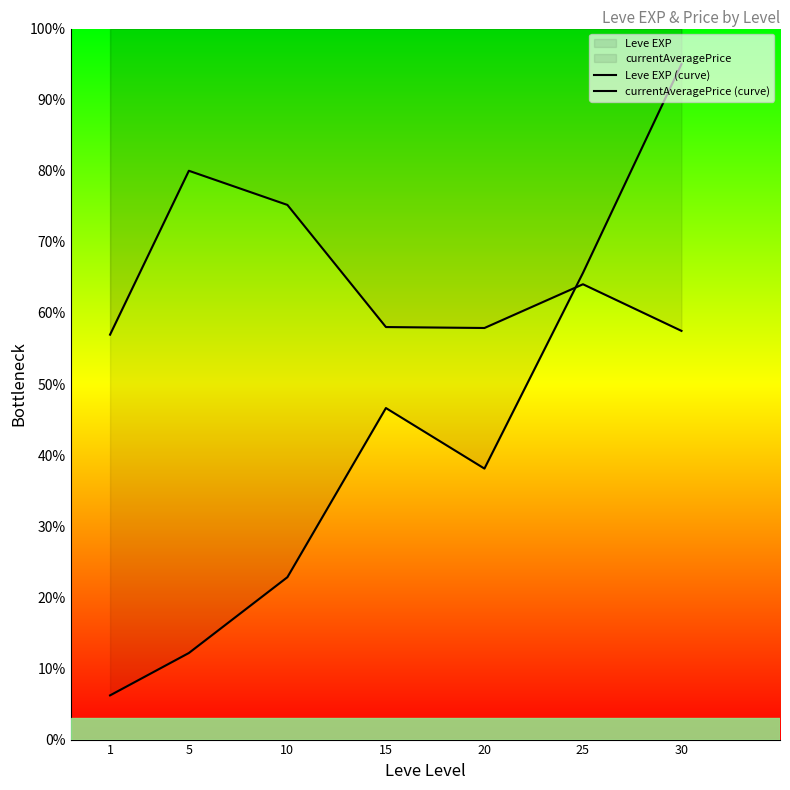

At which label does Leve EXP (curve) first exceed 38?

15